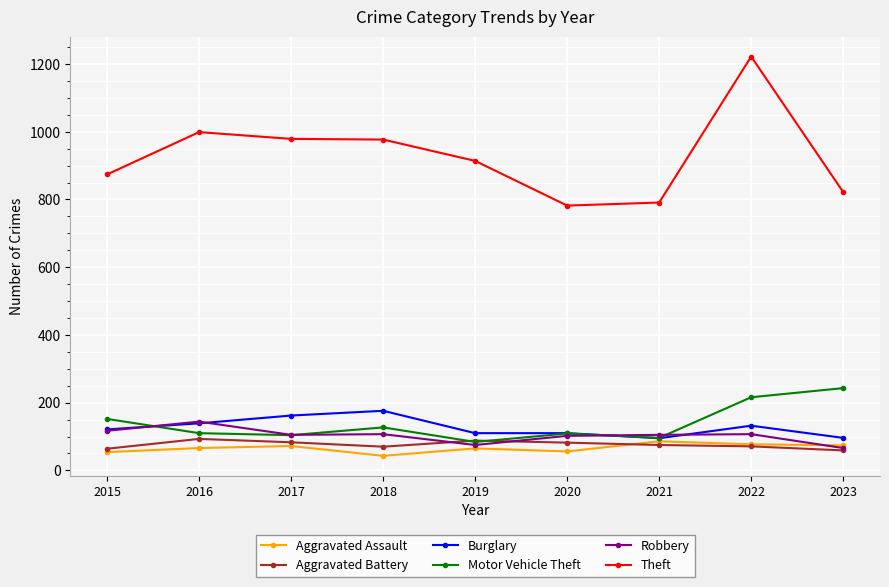

What is the total value across all series at 2021?

1248